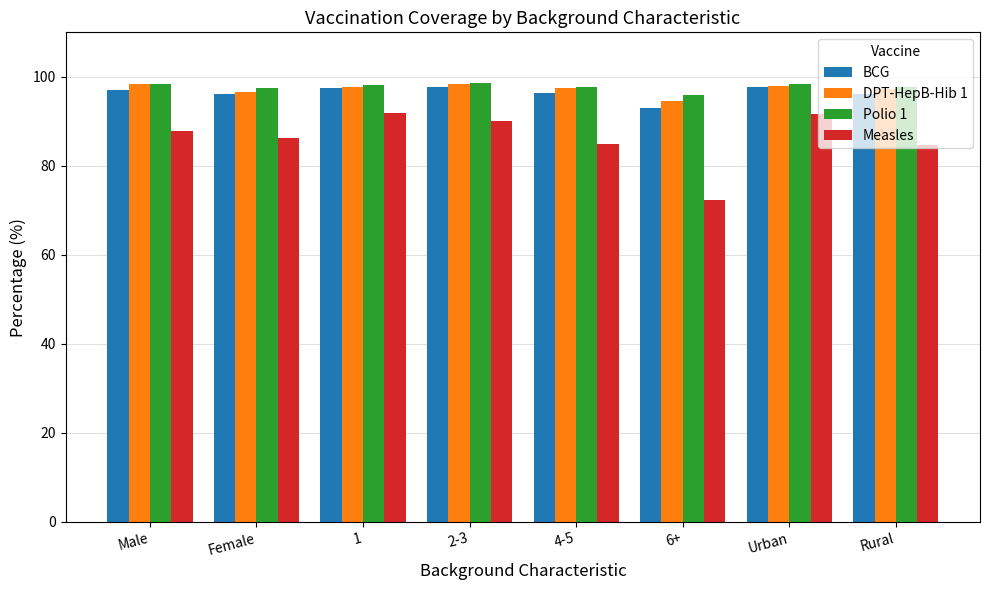

What is the sum of all Measles values?

689.7